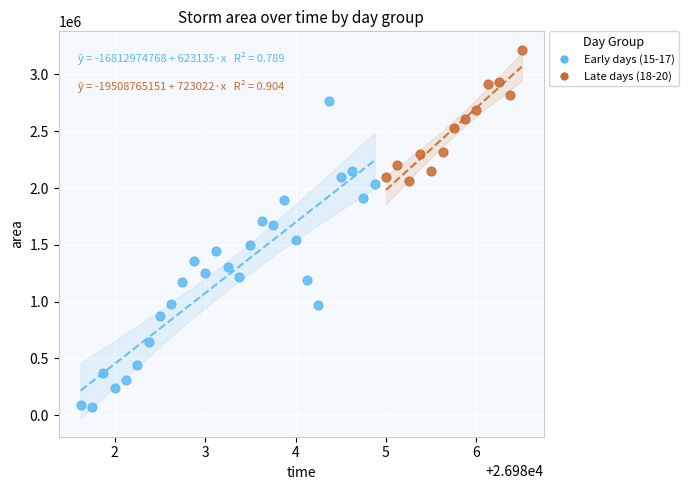

Which series contains the highest Y value?

Late days (18-20)